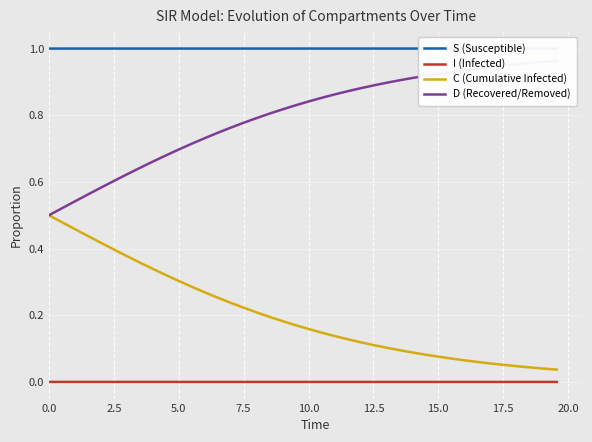

What is the average value of the D (Recovered/Removed) series?

0.8